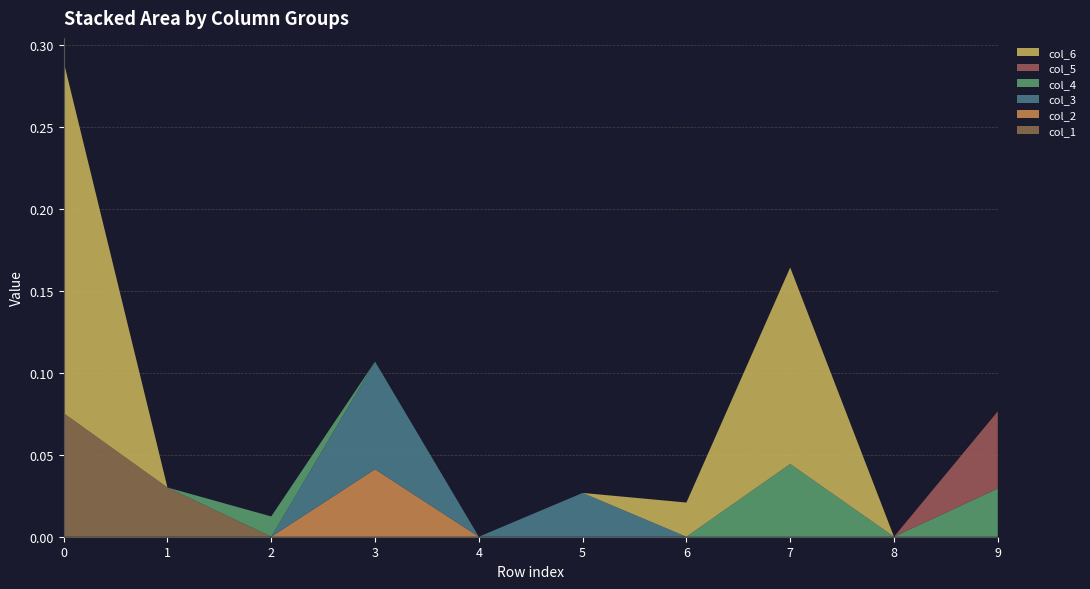

Reading left to right, transcribe all the data shown in this chart.

col_1: 0.1	0.0	0.0	0.0	0.0	0.0	0.0	0.0	0.0	0.0
col_2: 0.0	0.0	0.0	0.0	0.0	0.0	0.0	0.0	0.0	0.0
col_3: 0.0	0.0	0.0	0.1	0.0	0.0	0.0	0.0	0.0	0.0
col_4: 0.0	0.0	0.0	0.0	0.0	0.0	0.0	0.0	0.0	0.0
col_5: 0.0	0.0	0.0	0.0	0.0	0.0	0.0	0.0	0.0	0.0
col_6: 0.2	0.0	0.0	0.0	0.0	0.0	0.0	0.1	0.0	0.0